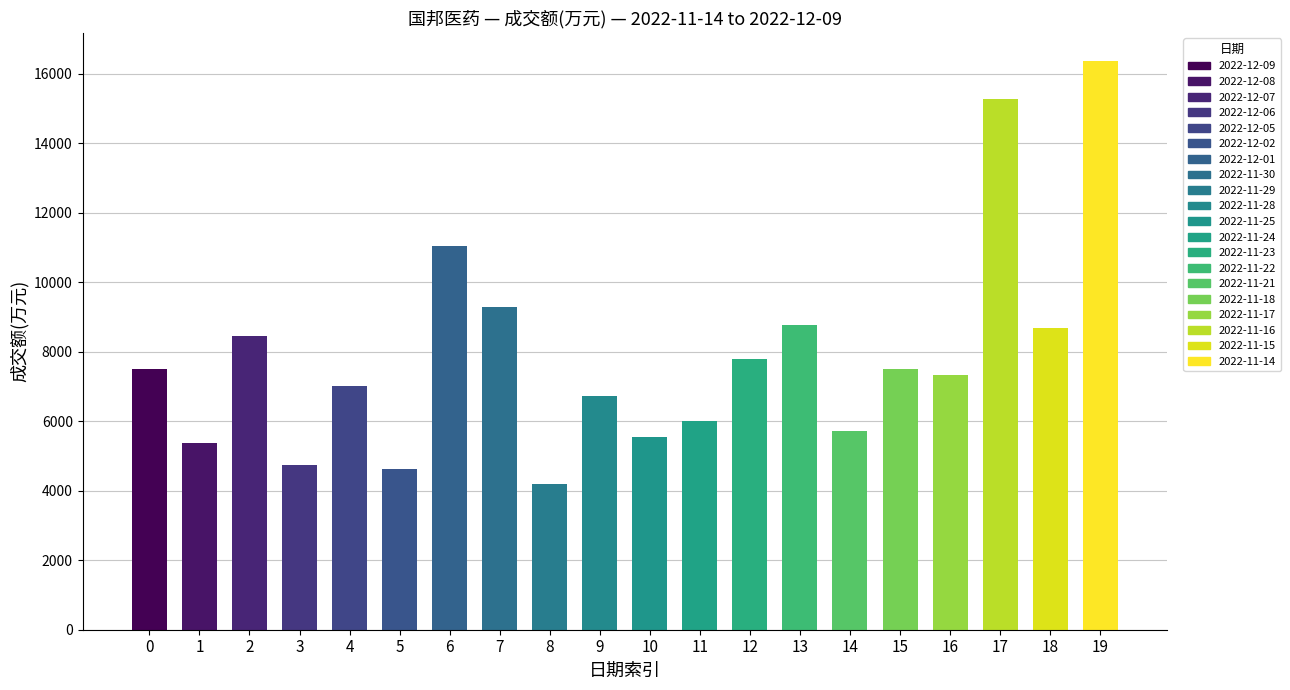

The value at 15 is 7515. True or false?

True